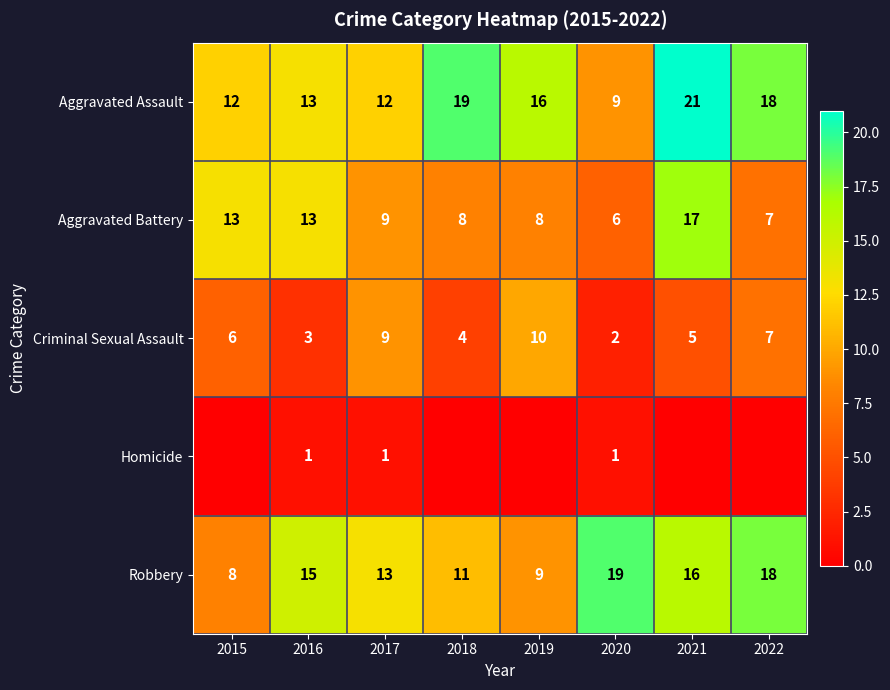

What is the difference between the highest and lowest values at 2016?

14